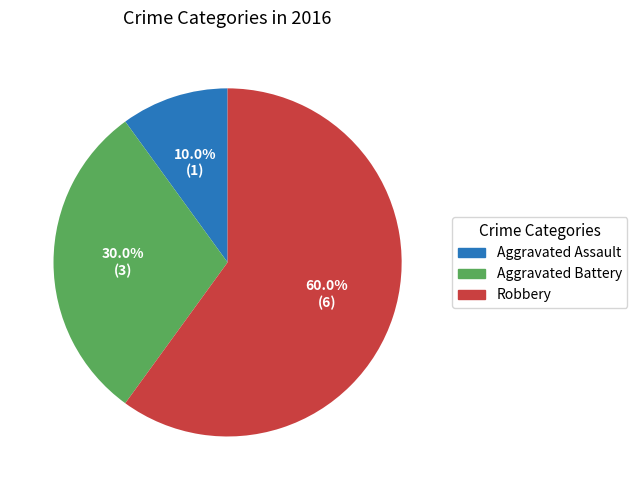

How many slices are in this pie chart?

3